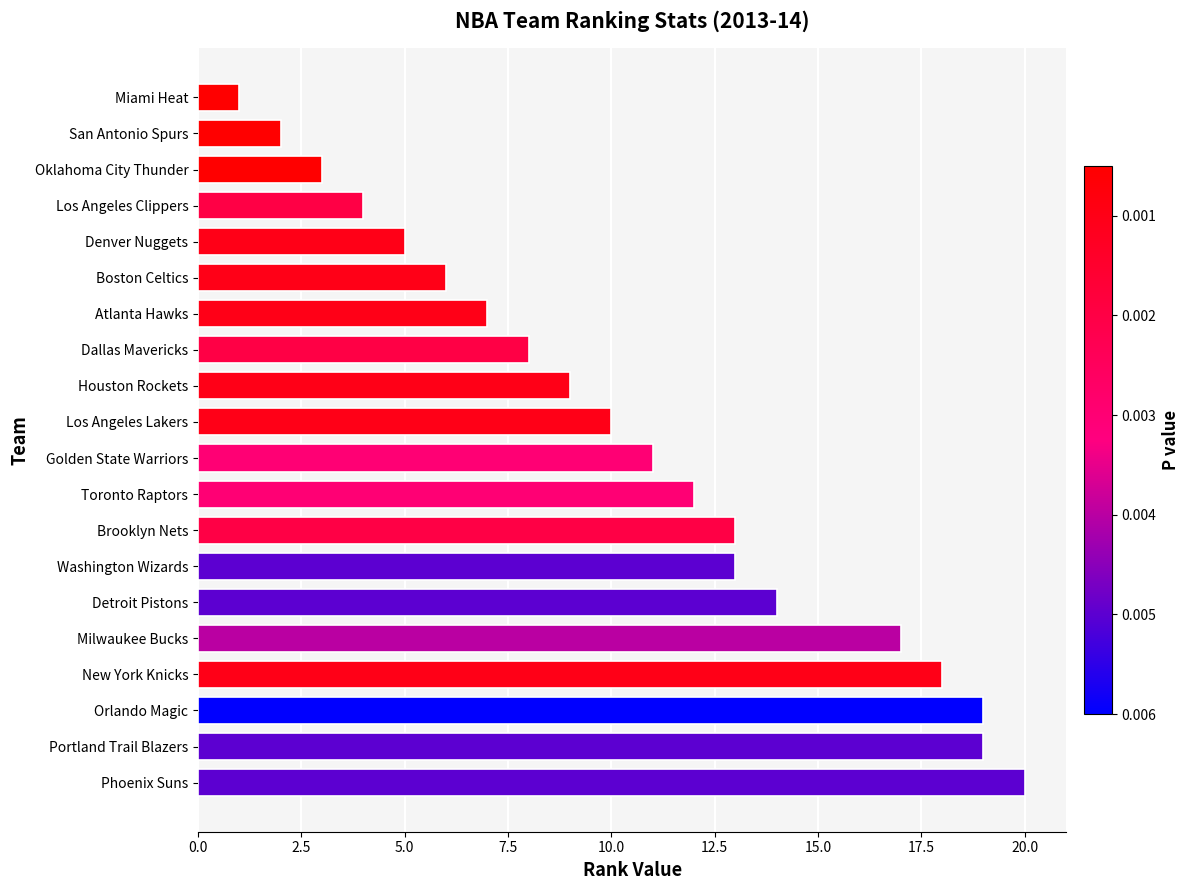

Reading top to bottom, list all the values displayed in this chart.

Miami Heat=1	San Antonio Spurs=2	Oklahoma City Thunder=3	Los Angeles Clippers=4	Denver Nuggets=5	Boston Celtics=6	Atlanta Hawks=7	Dallas Mavericks=8	Houston Rockets=9	Los Angeles Lakers=10	Golden State Warriors=11	Toronto Raptors=12	Brooklyn Nets=13	Washington Wizards=13	Detroit Pistons=14	Milwaukee Bucks=17	New York Knicks=18	Orlando Magic=19	Portland Trail Blazers=19	Phoenix Suns=20